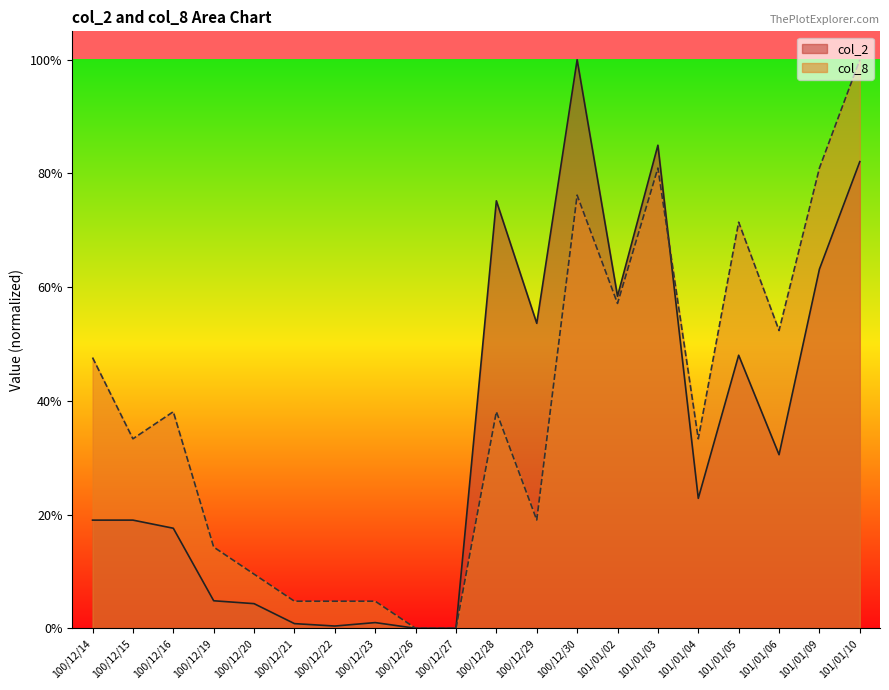

What position from the right is 101/01/03?

6